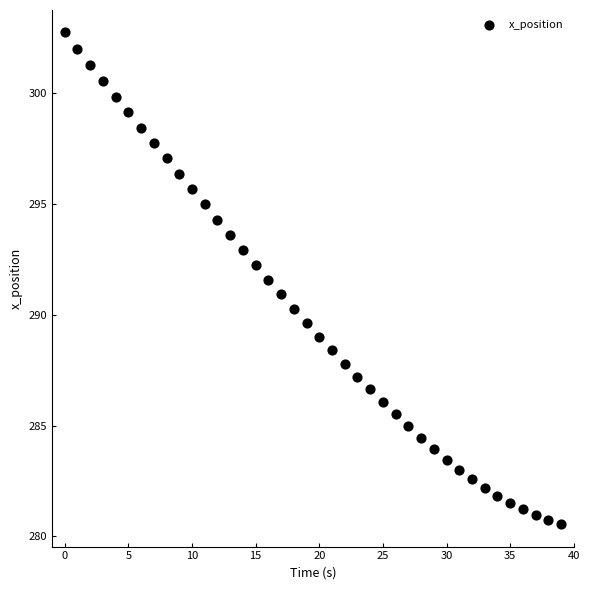

What is the range of Y values (max minus min)?

22.2